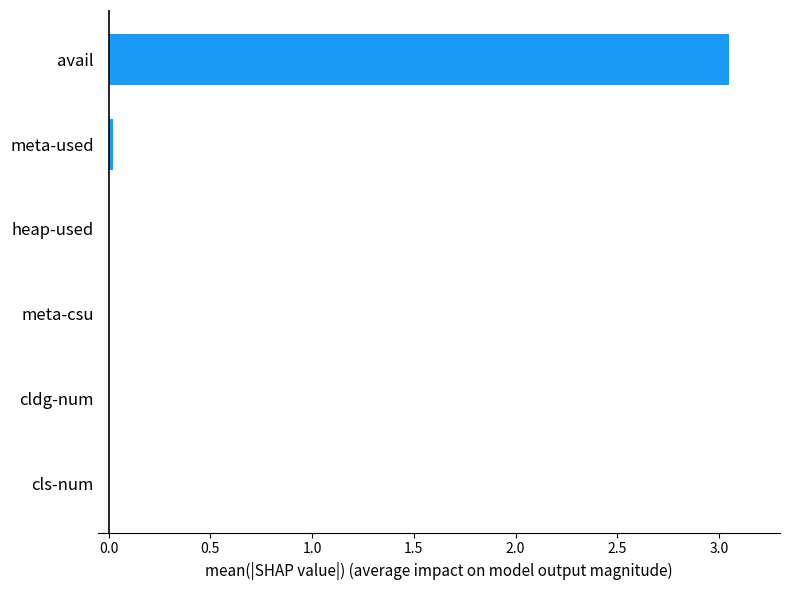

What is the sum of all values?

3.1